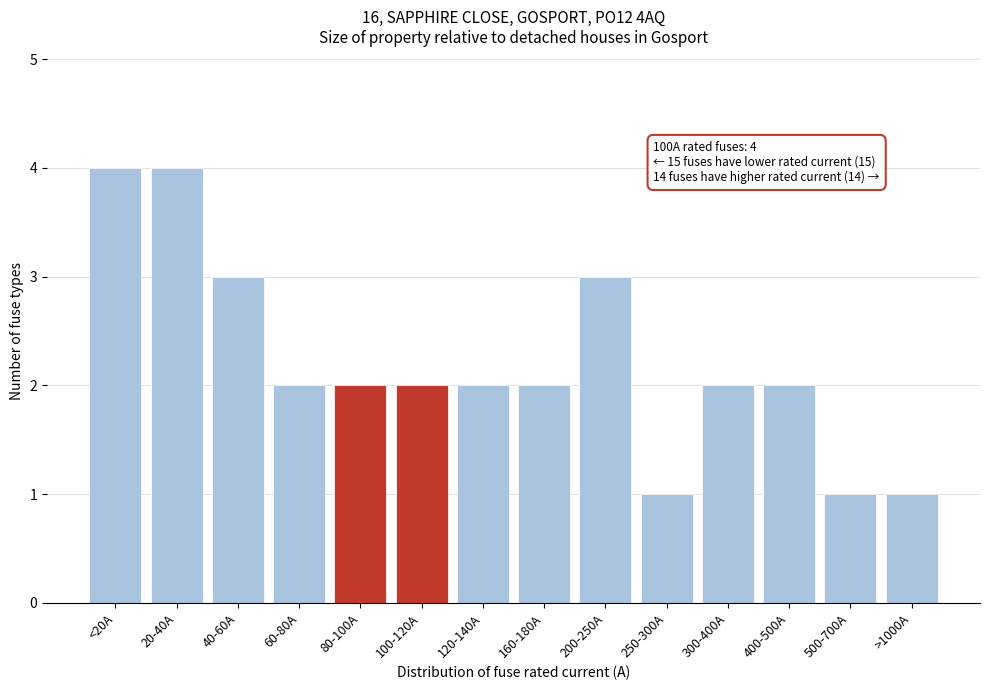

Reading right to left, extract all data points from this chart.

>1000A=1	500-700A=1	400-500A=2	300-400A=2	250-300A=1	200-250A=3	160-180A=2	120-140A=2	100-120A=2	80-100A=2	60-80A=2	40-60A=3	20-40A=4	<20A=4